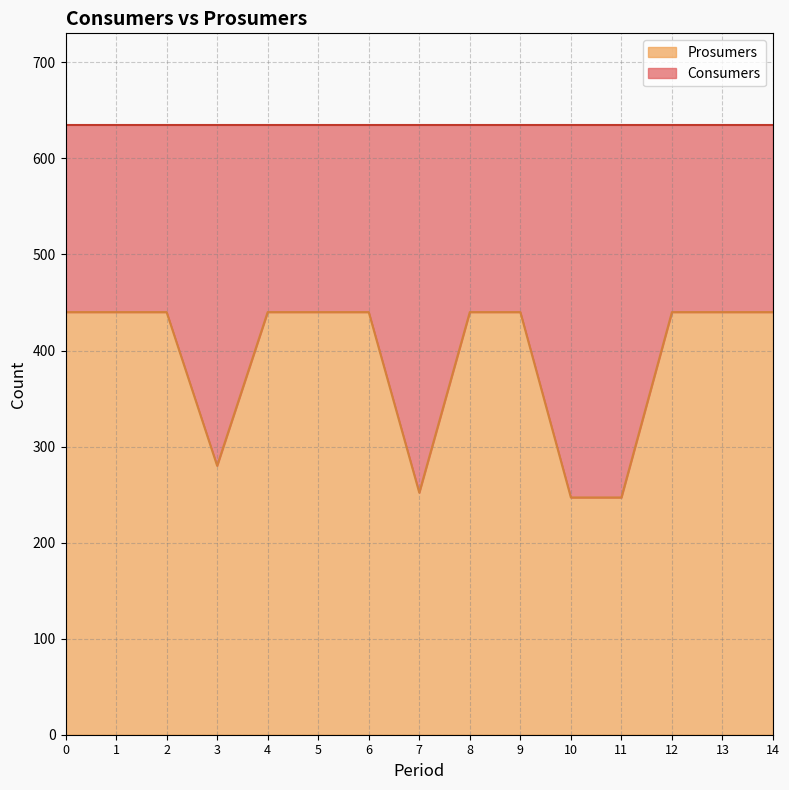

How many lines are shown in the chart?

2